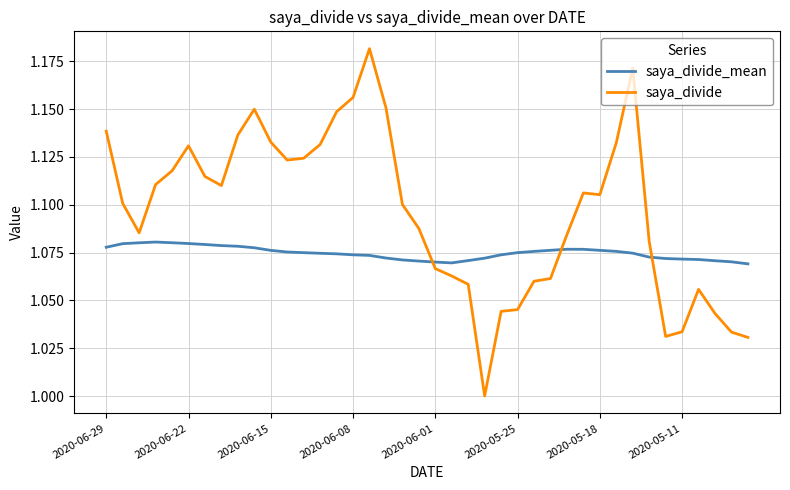

Which series has the largest total across all categories?

saya_divide